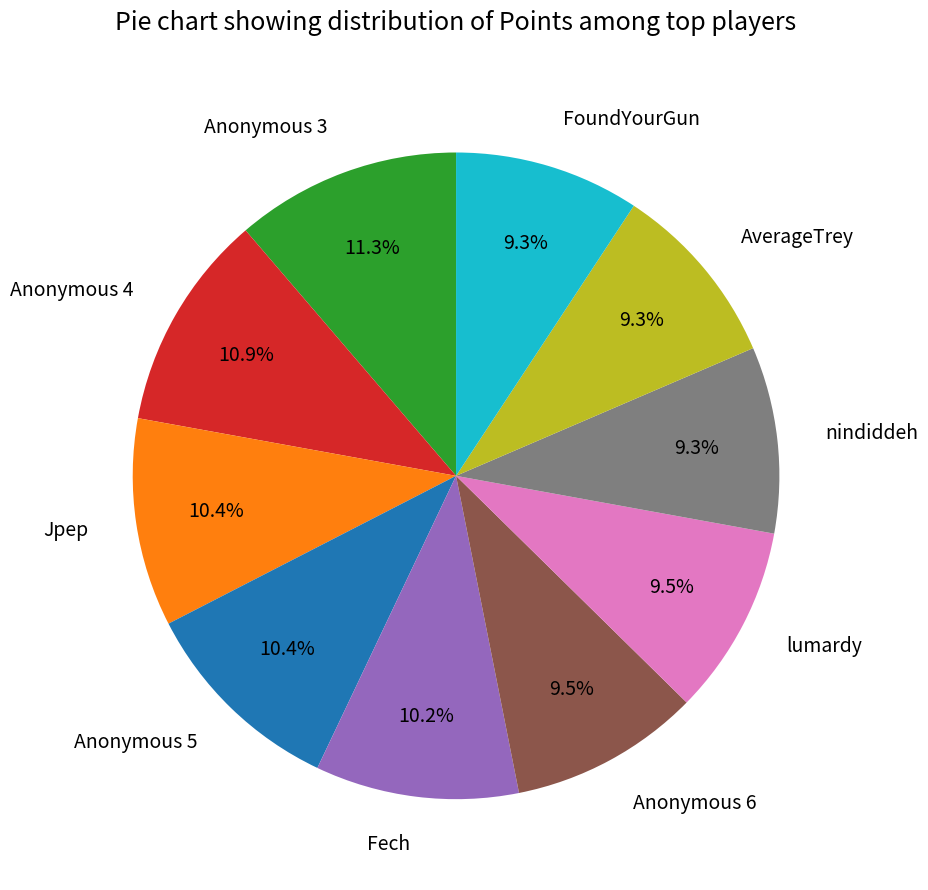

Does any single category account for the majority?

No